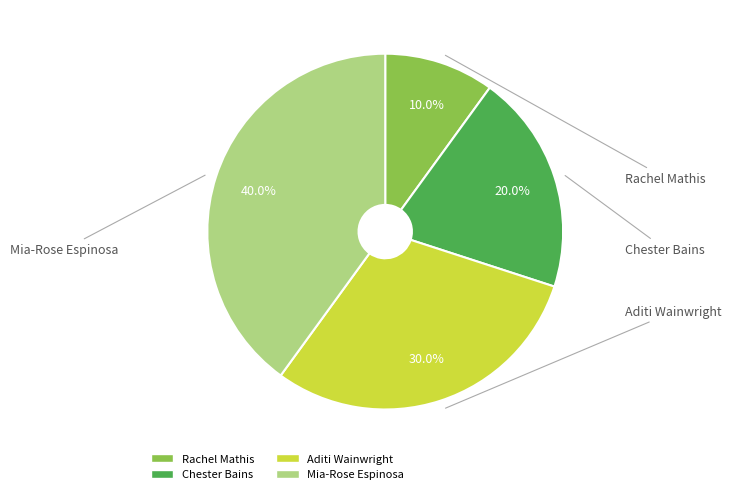

Is it true that Chester Bains is 7% of the pie?

False